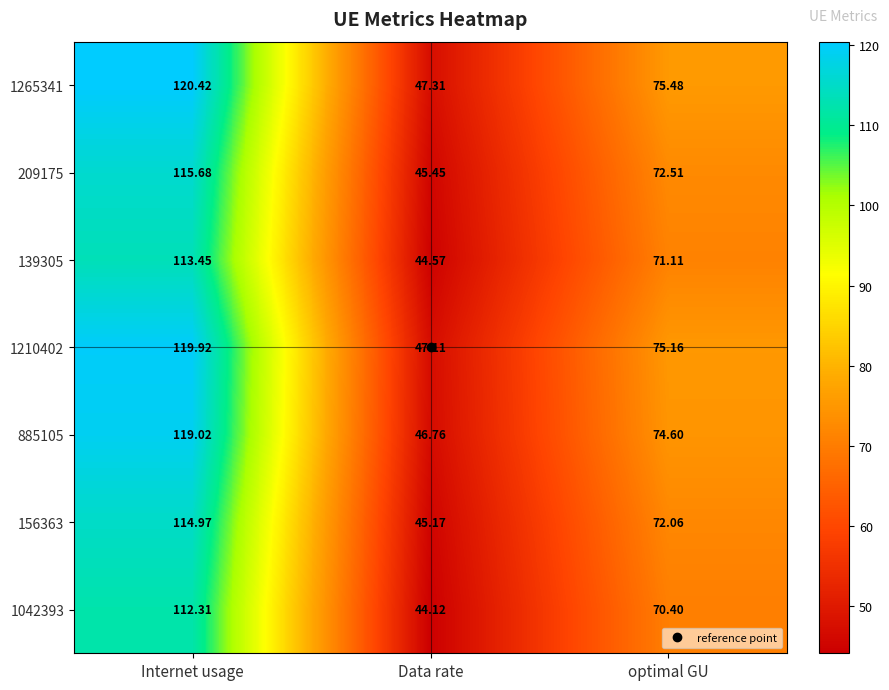

Which series changed the most between Internet usage and optimal GU?

1265341